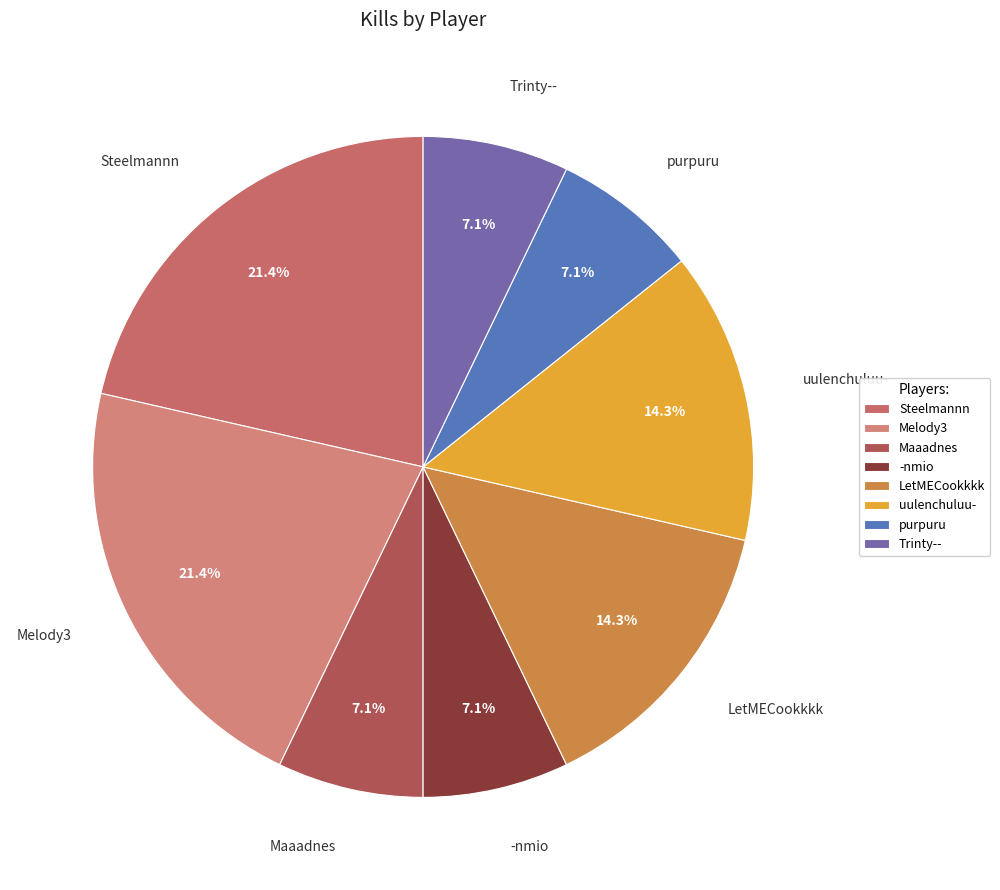

Between Trinty-- and LetMECookkkk, which is larger?

LetMECookkkk